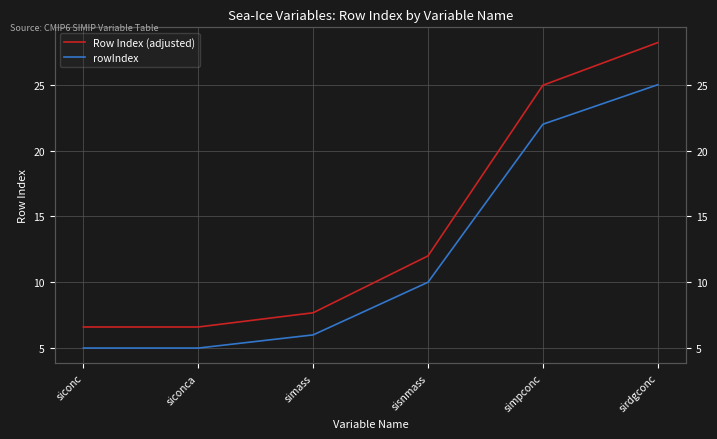

Reading right to left, what are all the values shown in this chart?

Row Index (adjusted): sirdgconc=28.2	simpconc=25.0	sisnmass=12.0	simass=7.7	siconca=6.6	siconc=6.6
rowIndex: sirdgconc=25.0	simpconc=22.0	sisnmass=10.0	simass=6.0	siconca=5.0	siconc=5.0